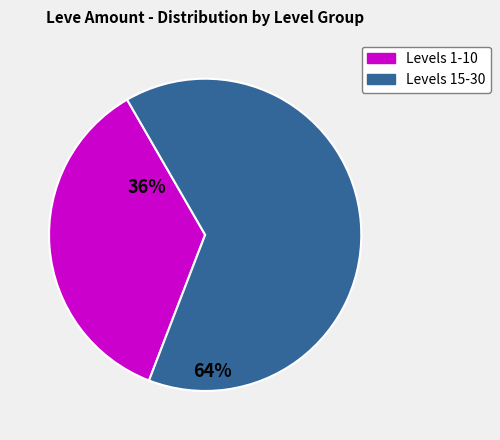

Which has a higher value, Levels 15-30 or Levels 1-10?

Levels 15-30